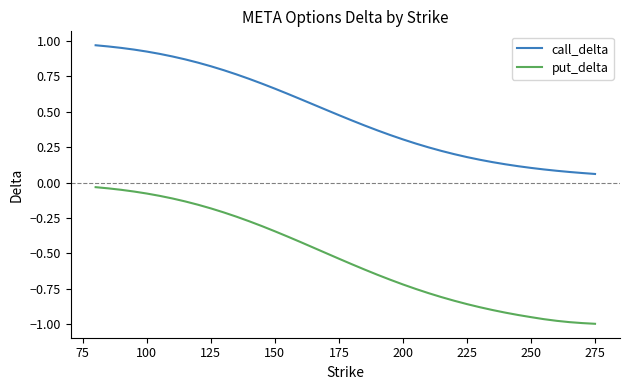

What are all the series names shown in the legend?

call_delta, put_delta